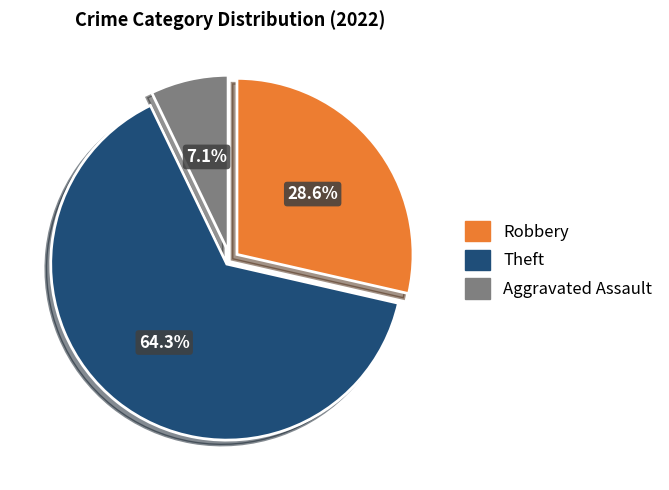

How many segments does this pie chart have?

3